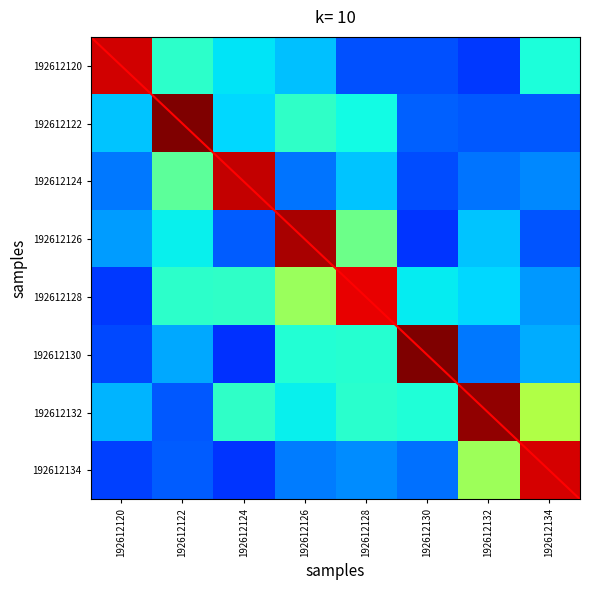

Which category has the highest value in the 192612134 series?

192612134